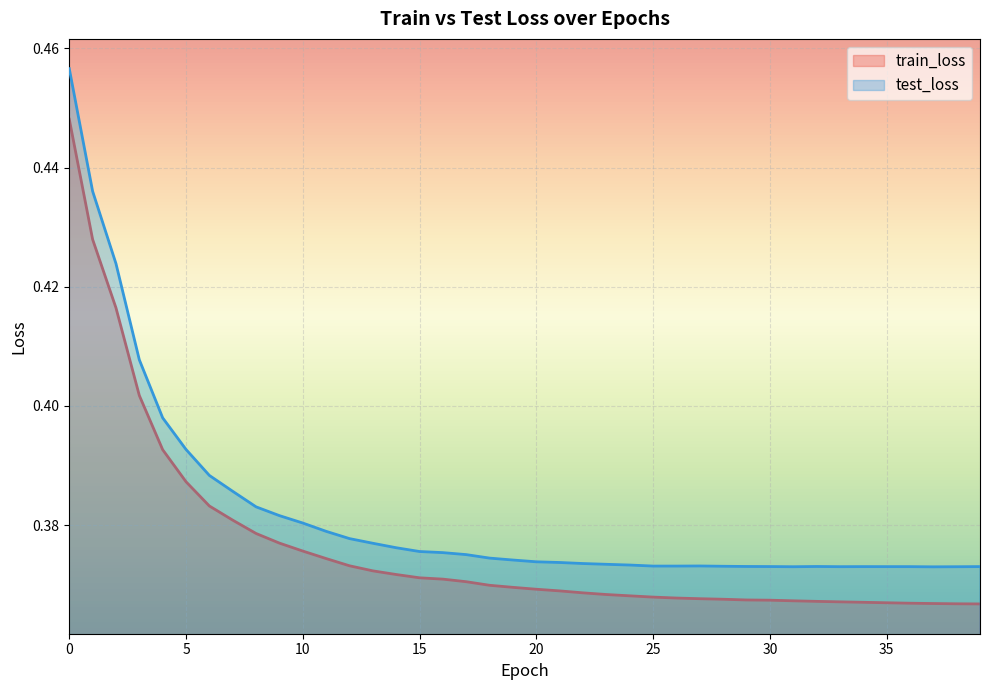

Reading left to right, list all the values displayed in this chart.

train_loss: 0.4	0.4	0.4	0.4	0.4	0.4	0.4	0.4	0.4	0.4	0.4	0.4	0.4	0.4	0.4	0.4	0.4	0.4	0.4	0.4	0.4	0.4	0.4	0.4	0.4	0.4	0.4	0.4	0.4	0.4	0.4	0.4	0.4	0.4	0.4	0.4	0.4	0.4	0.4	0.4
test_loss: 0.5	0.4	0.4	0.4	0.4	0.4	0.4	0.4	0.4	0.4	0.4	0.4	0.4	0.4	0.4	0.4	0.4	0.4	0.4	0.4	0.4	0.4	0.4	0.4	0.4	0.4	0.4	0.4	0.4	0.4	0.4	0.4	0.4	0.4	0.4	0.4	0.4	0.4	0.4	0.4